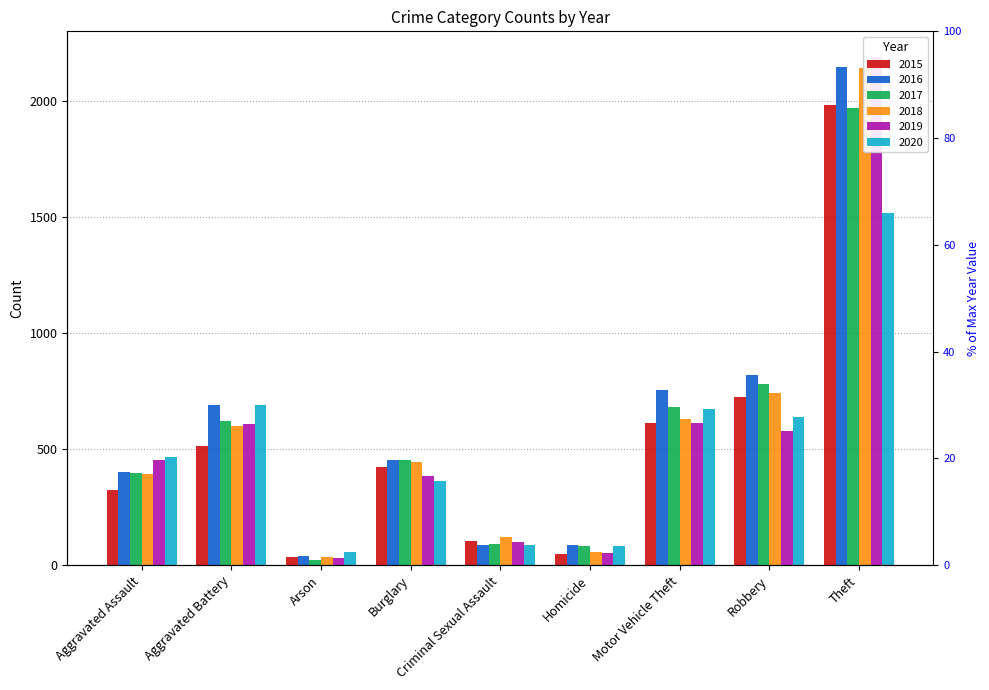

What is the greatest value displayed?

2190